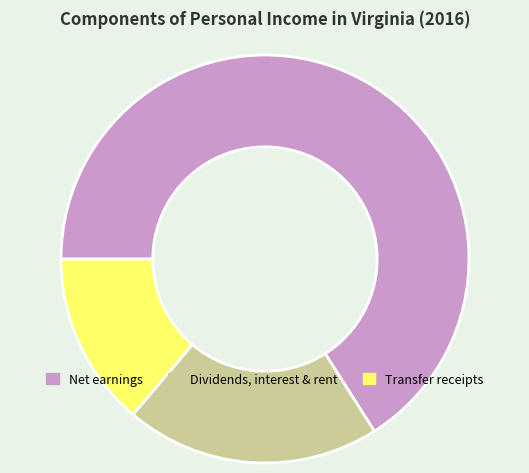

Is there a majority slice in this chart?

Yes